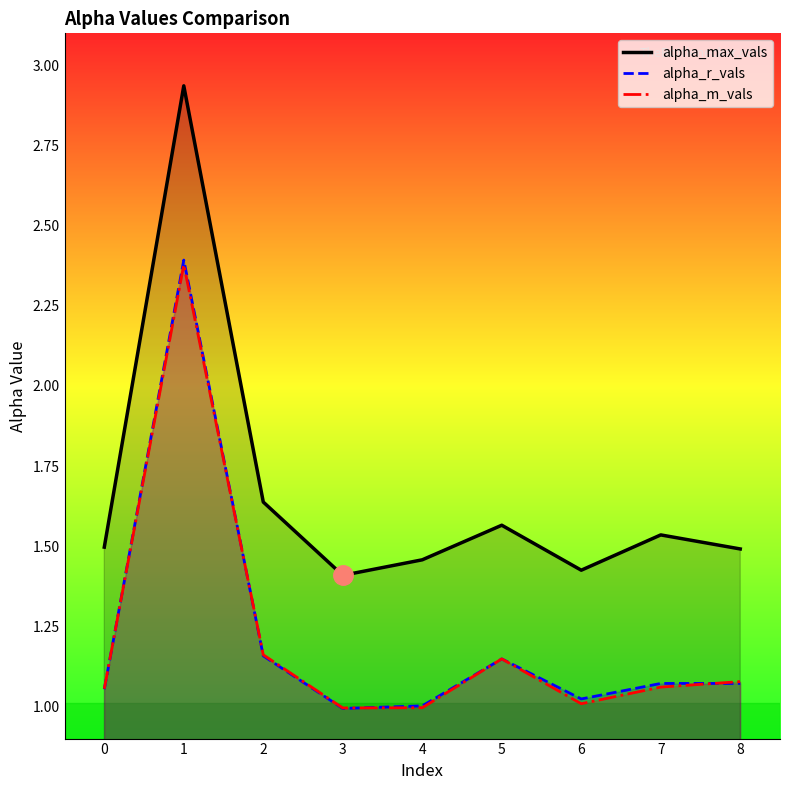

Read the alpha_r_vals value at 6.

1.0